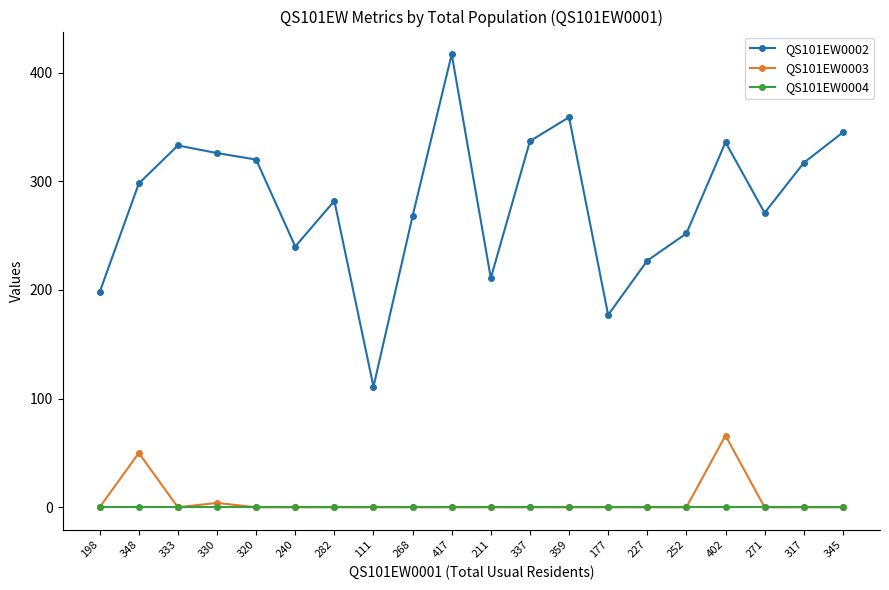

What is the label of the 14th point from the left?

177